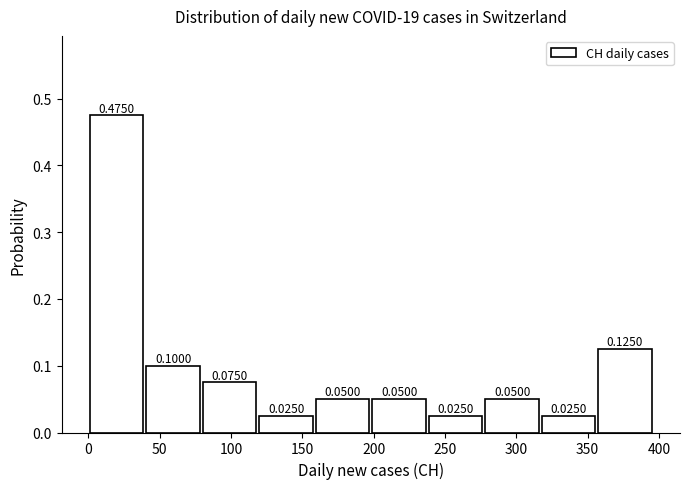

Reading left to right, list every bar in this chart as the range it spans on the x-axis followed by its height. The bar edges are not printed on the chart, so give them approximately, as read against the axis.

0 to 40: 0.4750
40 to 80: 0.1000
80 to 120: 0.0750
120 to 160: 0.0250
160 to 200: 0.0500
200 to 240: 0.0500
240 to 275: 0.0250
275 to 315: 0.0500
315 to 355: 0.0250
355 to 395: 0.1250